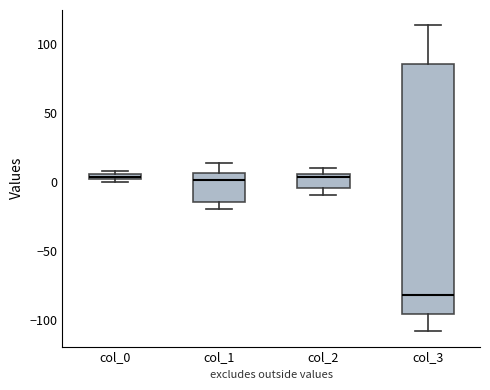

Where is the lower edge of the box for col_1 on the y-axis? The values are not printed on the chart, so give them approximately, as read against the axis.

-15